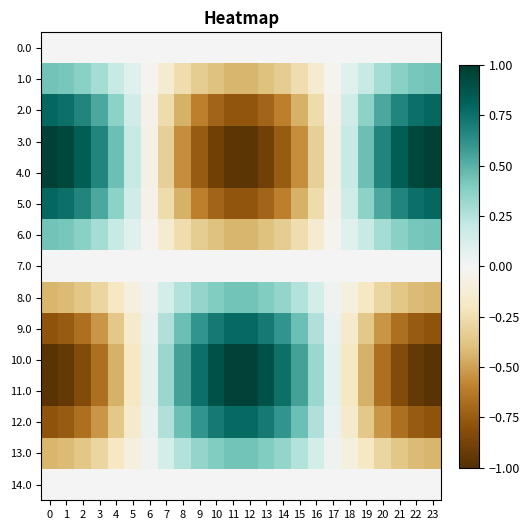

What is the spread (max minus min) of values at 16?

0.7